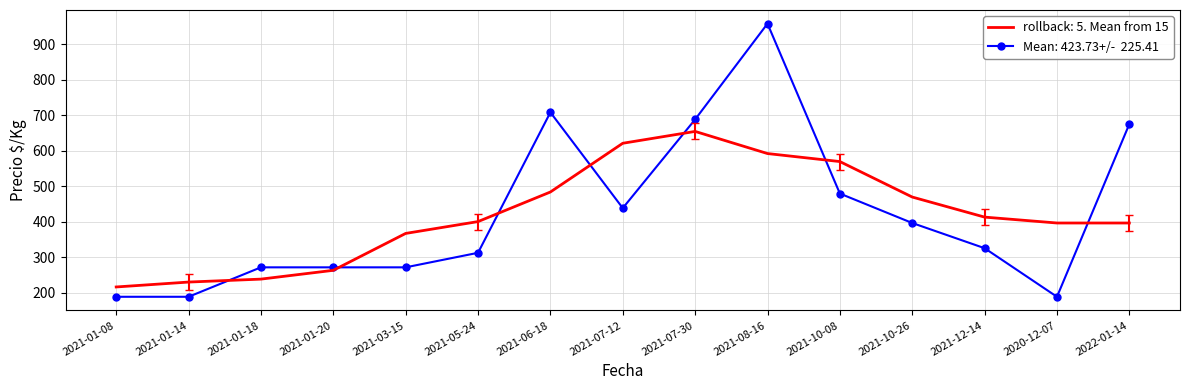

What is the difference between the highest and lowest values at 2020-12-07?

208.0